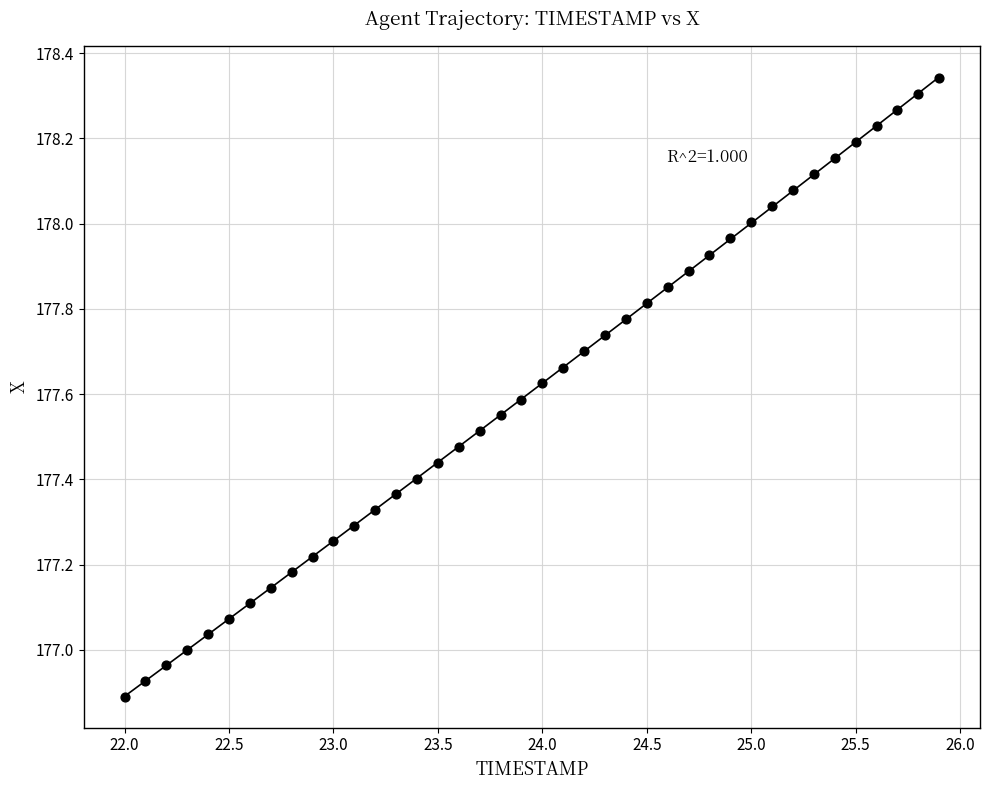

What is the range of X values (max minus min)?

3.9